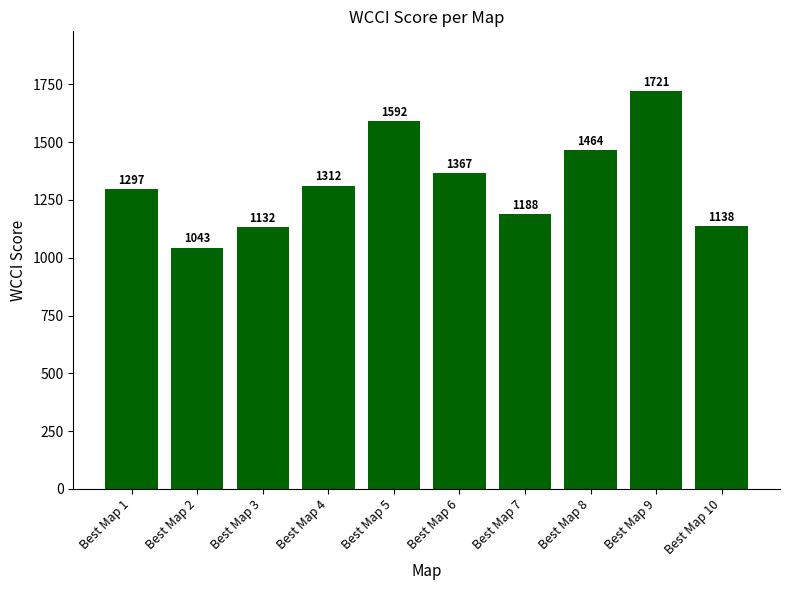

Read the value at Best Map 6, to the nearest 10.

1370